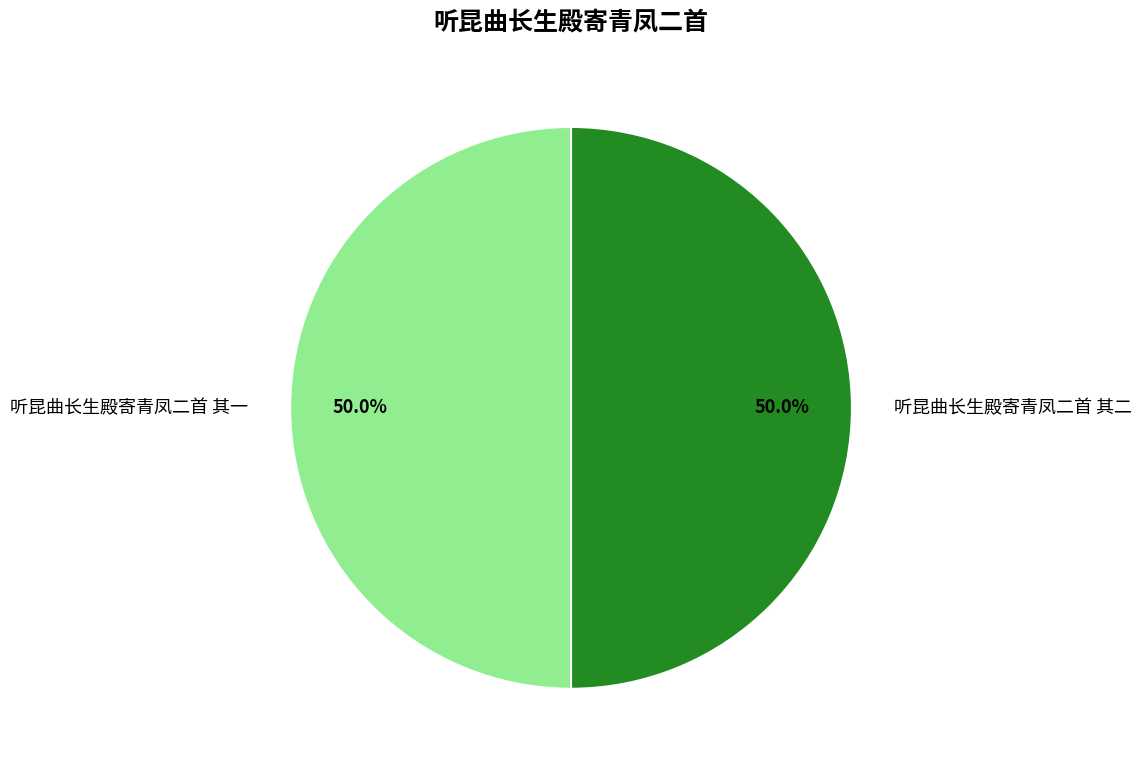

What percentage do 听昆曲长生殿寄青凤二首 其一 and 听昆曲长生殿寄青凤二首 其二 together represent?

100.0%